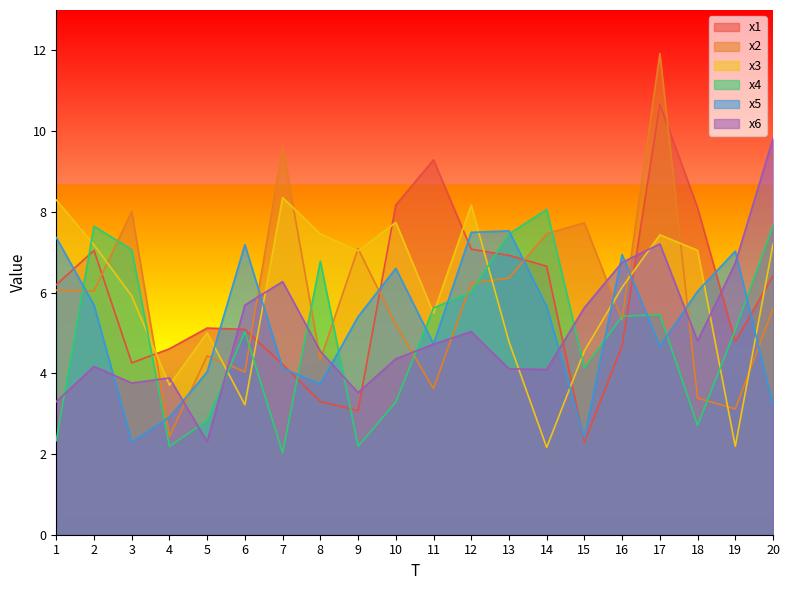

Reading left to right, list all the values displayed in this chart.

x1: 6.2	7.0	4.3	4.6	5.1	5.1	4.2	3.3	3.1	8.2	9.3	7.1	6.9	6.7	2.3	4.7	10.7	8.1	4.8	6.4
x2: 6.1	6.0	8.0	2.4	4.4	4.0	9.6	4.3	7.1	5.2	3.6	6.2	6.4	7.5	7.7	5.3	11.9	3.4	3.1	5.6
x3: 8.3	7.2	5.9	3.7	5.0	3.2	8.4	7.5	7.0	7.7	5.5	8.2	4.8	2.2	4.6	6.1	7.4	7.0	2.2	7.2
x4: 2.3	7.6	7.1	2.2	2.8	5.0	2.0	6.8	2.2	3.3	5.6	6.0	7.5	8.1	4.1	5.4	5.5	2.7	5.1	7.7
x5: 7.4	5.7	2.3	2.9	4.0	7.2	4.1	3.7	5.4	6.6	4.7	7.5	7.5	5.7	2.4	6.9	4.7	6.0	7.0	3.2
x6: 3.3	4.2	3.8	3.9	2.3	5.7	6.3	4.5	3.5	4.4	4.7	5.0	4.1	4.1	5.6	6.7	7.2	4.8	6.7	9.8